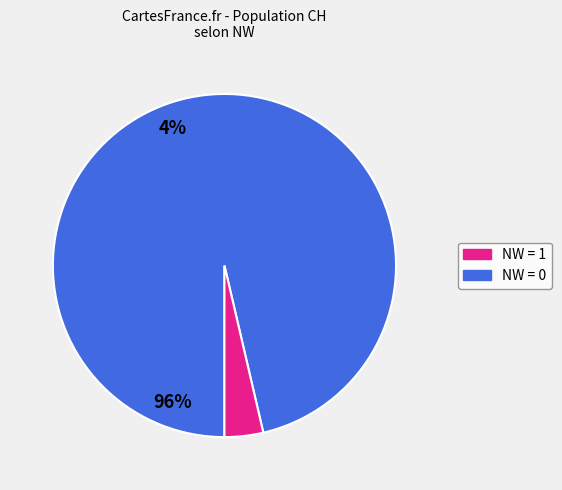

Does any single category account for the majority?

Yes